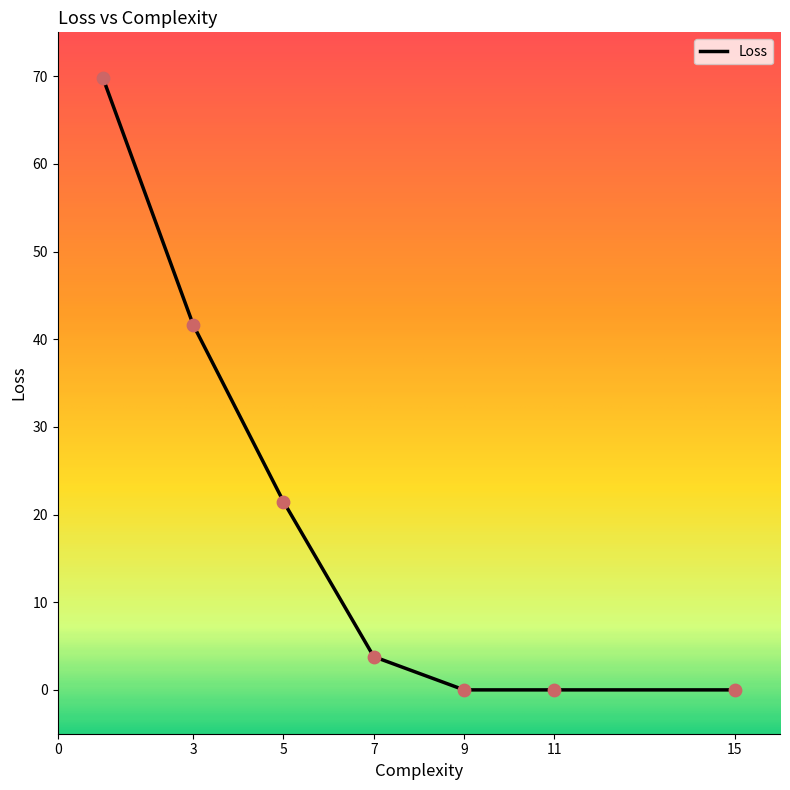

What is the greatest value displayed?

69.8